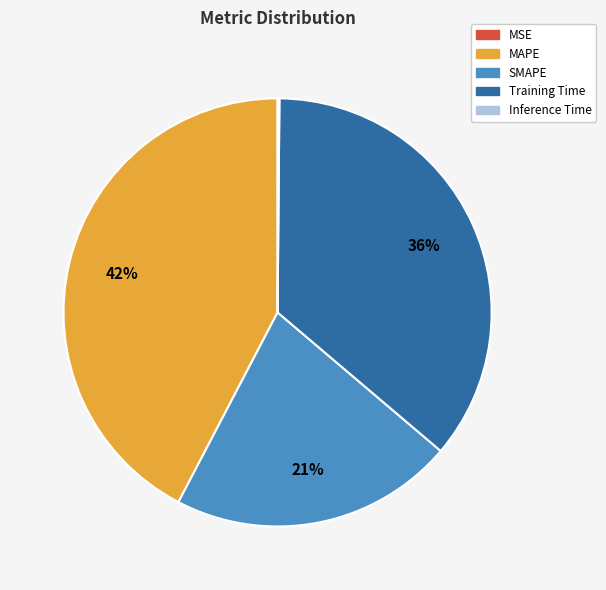

True or false: SMAPE accounts for 35% of the total.

False